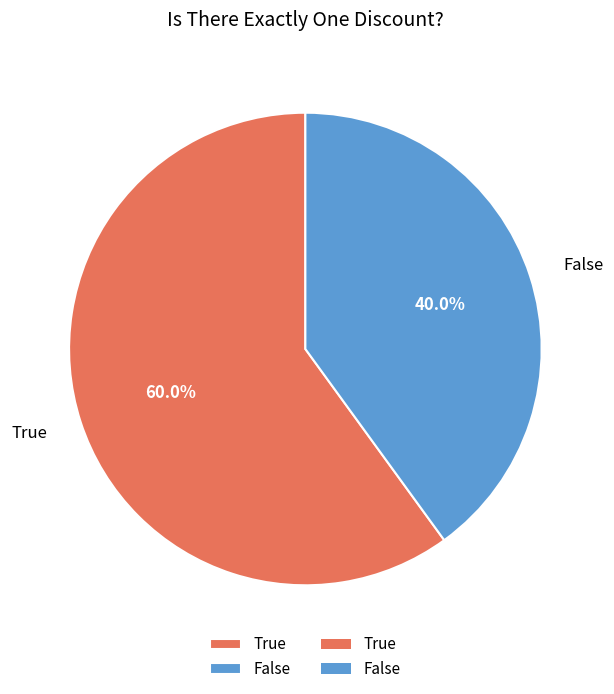

How many segments does this pie chart have?

2